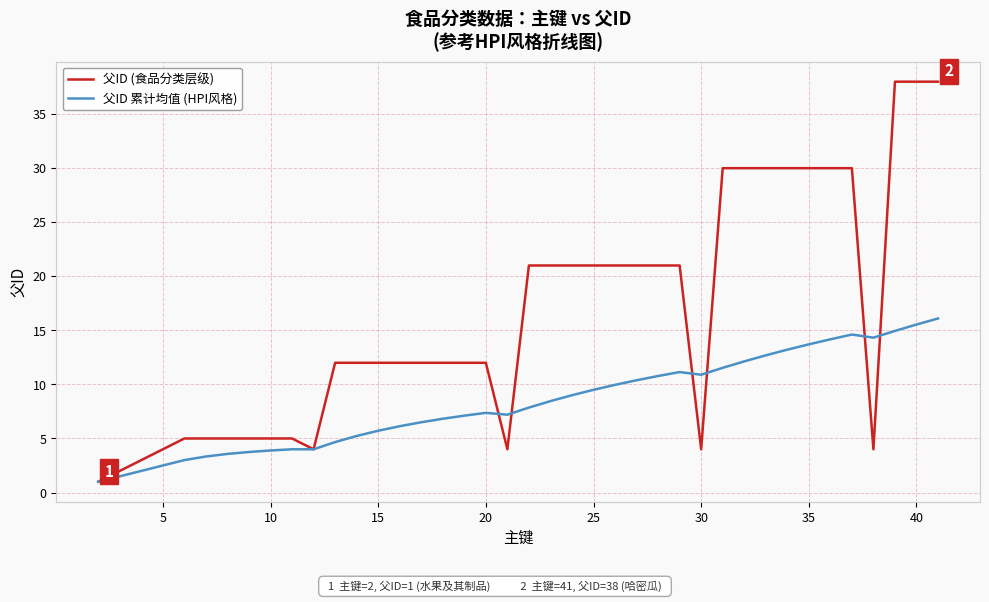

True or false: 父ID (食品分类层级) and 父ID 累计均值 (HPI风格) intersect in this chart.

True